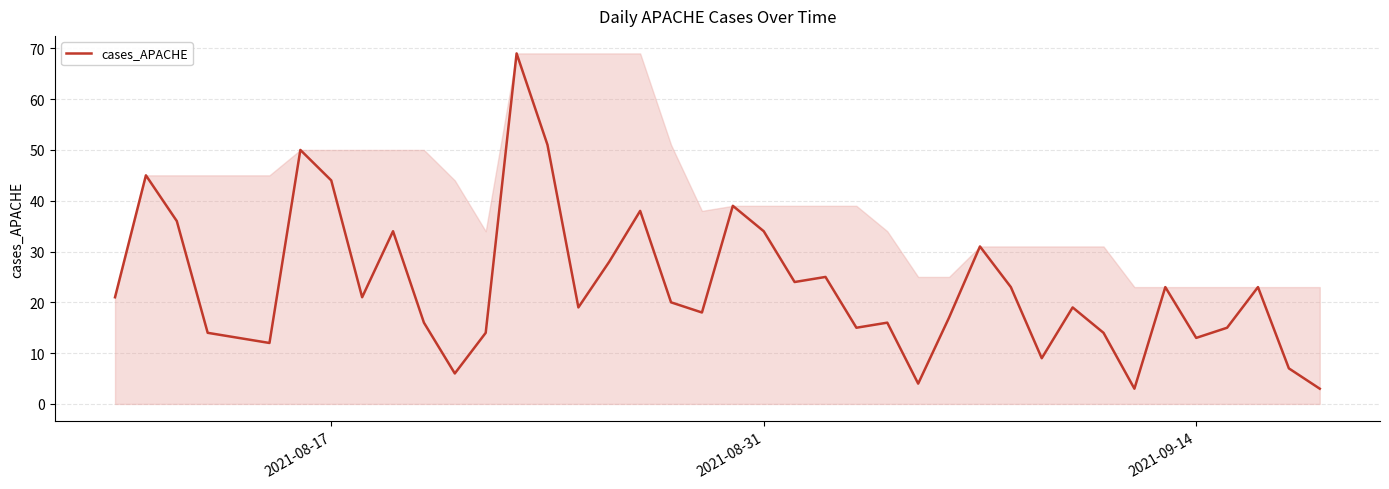

Reading right to left, transcribe all the data shown in this chart.

3	7	23	15	13	23	3	14	19	9	23	31	17	4	16	15	25	24	34	39	18	20	38	28	19	51	69	14	6	16	34	21	44	50	12	13	14	36	45	21